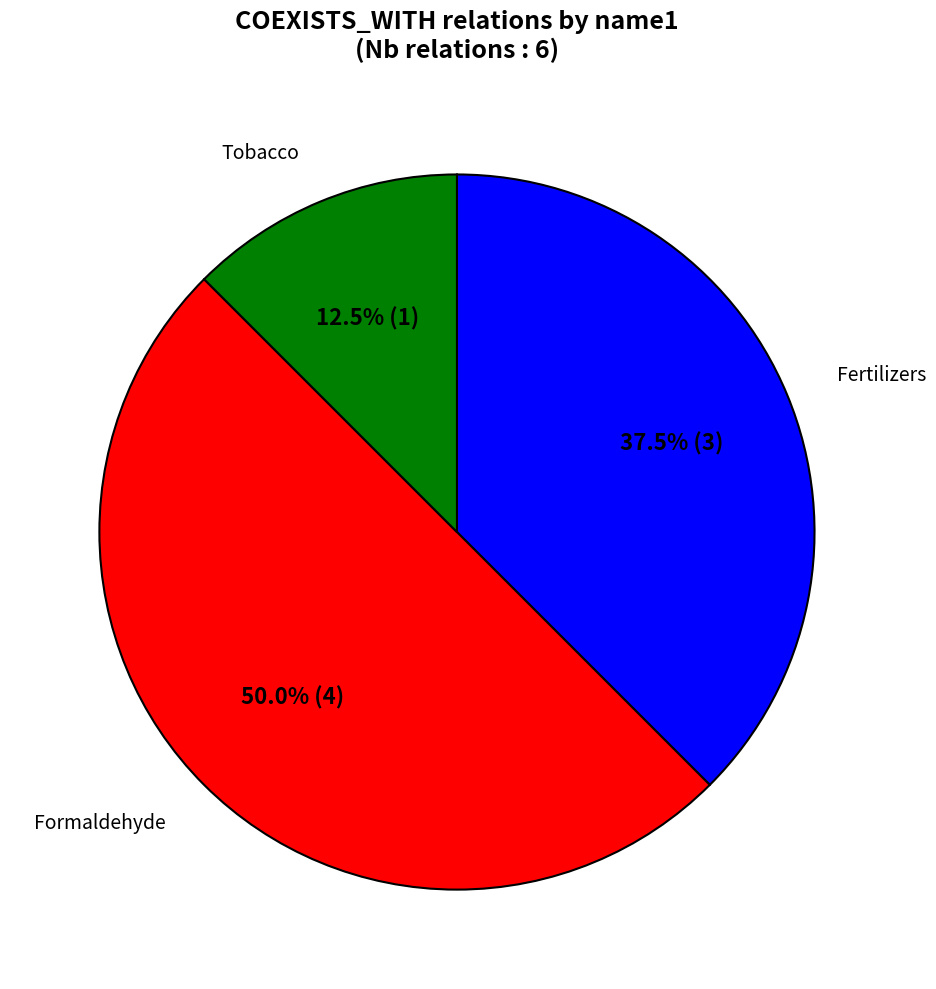

How many slices are in this pie chart?

3